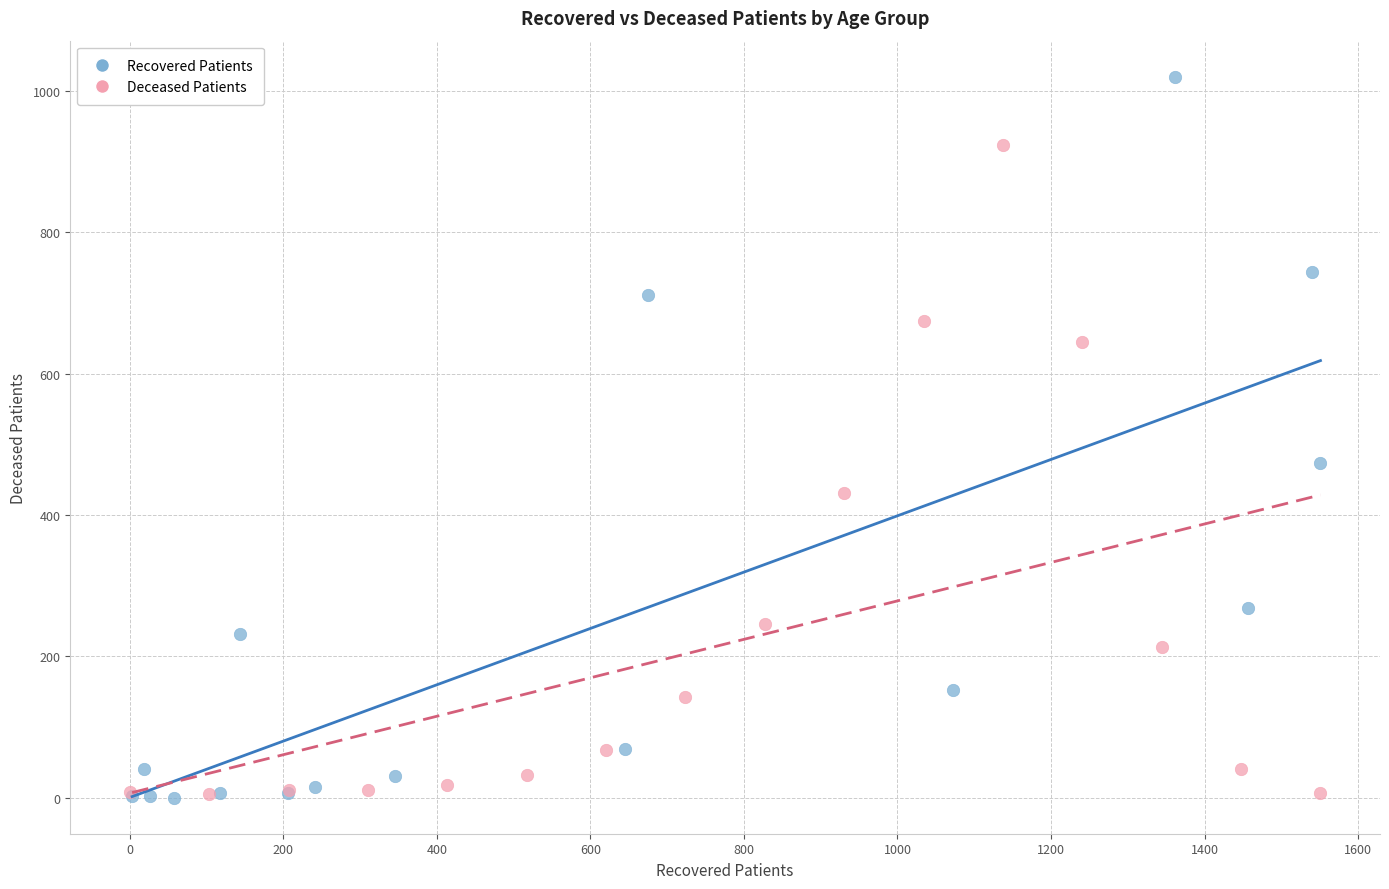

Which series reaches the maximum Y coordinate?

Recovered Patients